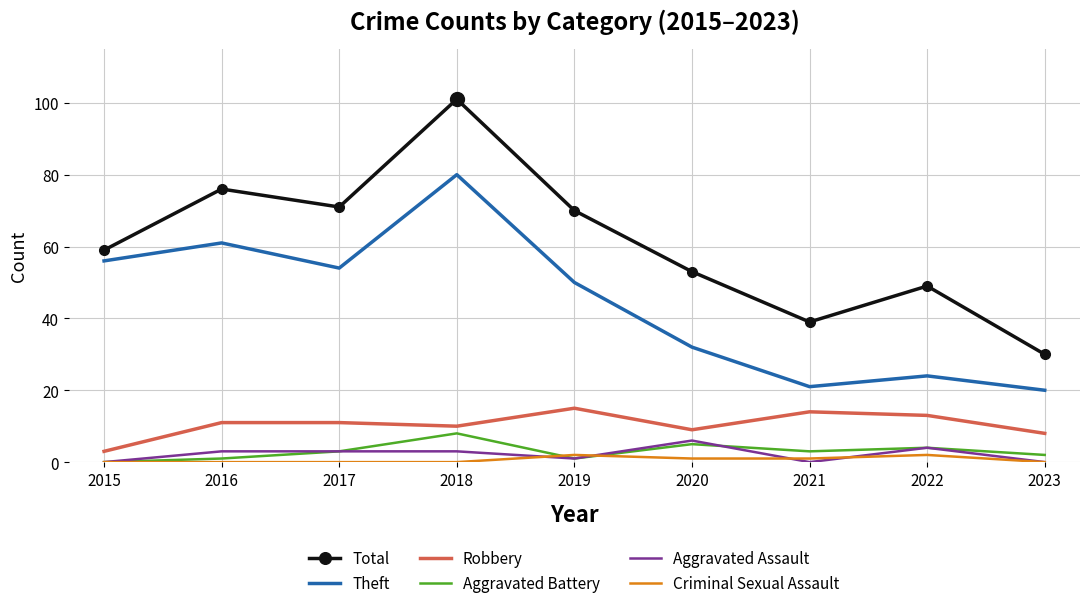

Reading left to right, transcribe all the data shown in this chart.

Total: 2015=59	2016=76	2017=71	2018=101	2019=70	2020=53	2021=39	2022=49	2023=30
Theft: 2015=56	2016=61	2017=54	2018=80	2019=50	2020=32	2021=21	2022=24	2023=20
Robbery: 2015=3	2016=11	2017=11	2018=10	2019=15	2020=9	2021=14	2022=13	2023=8
Aggravated Battery: 2015=0	2016=1	2017=3	2018=8	2019=1	2020=5	2021=3	2022=4	2023=2
Aggravated Assault: 2015=0	2016=3	2017=3	2018=3	2019=1	2020=6	2021=0	2022=4	2023=0
Criminal Sexual Assault: 2015=0	2016=0	2017=0	2018=0	2019=2	2020=1	2021=1	2022=2	2023=0